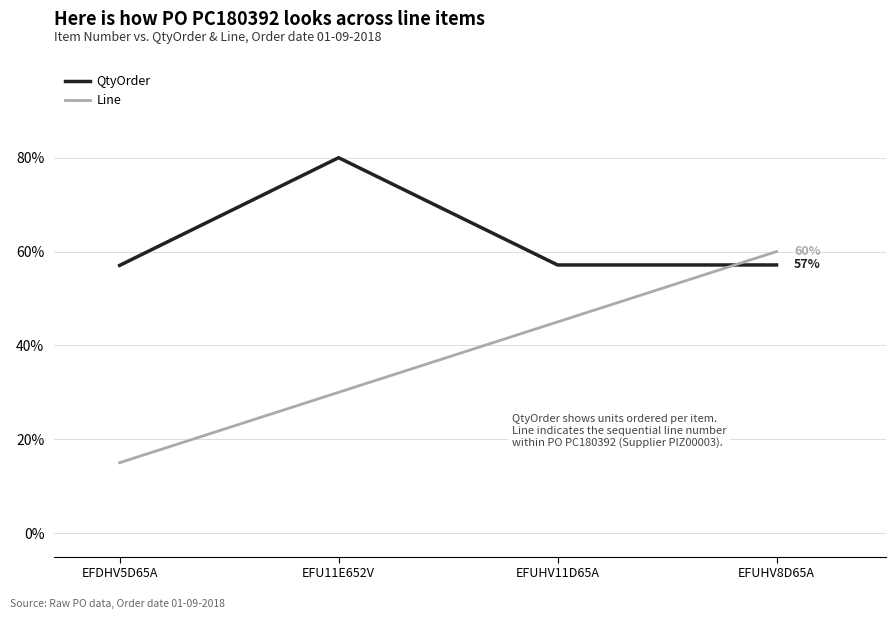

What is the difference between the highest and lowest values at EFU11E652V?

50.0